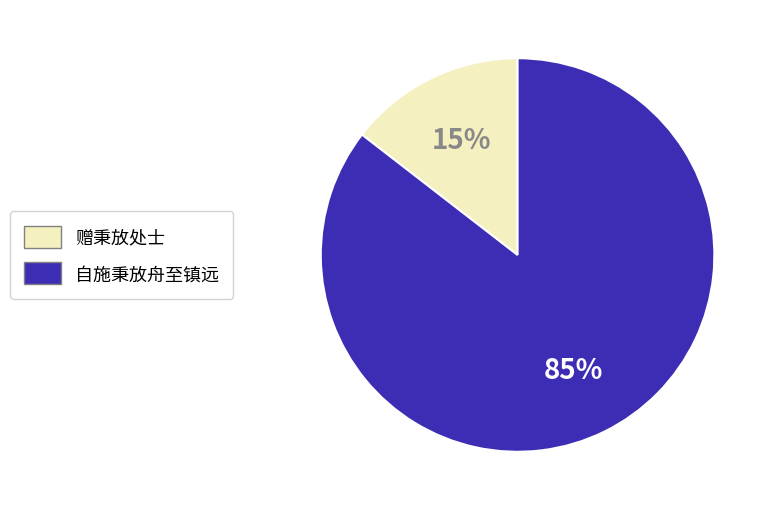

To the nearest percent, what is the average slice percentage?

50%